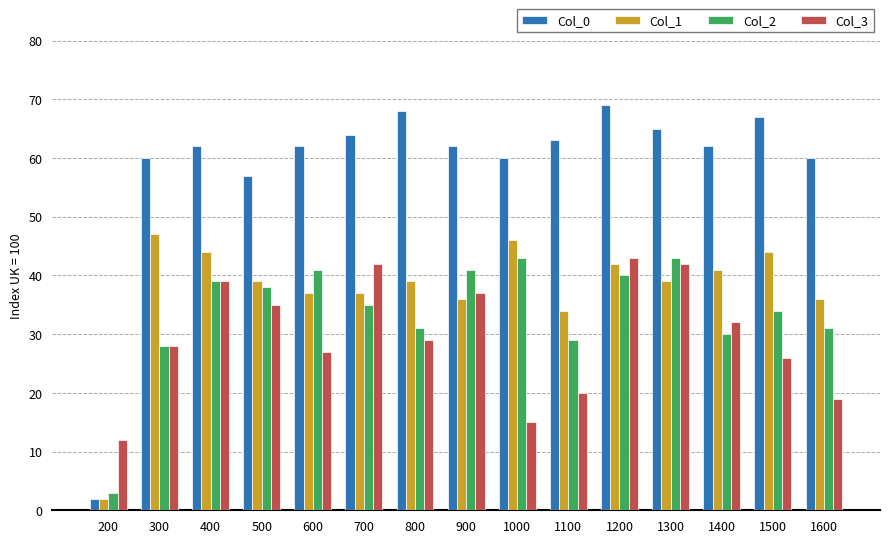

Where is Col_2 nearest to the value 23?

300